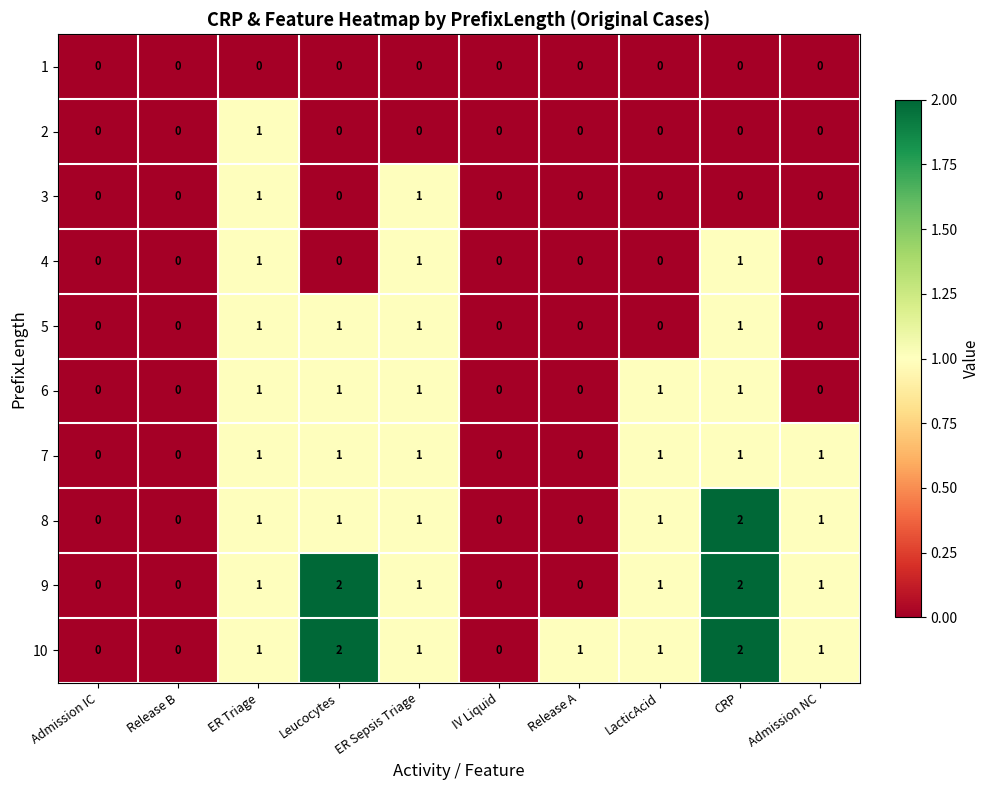

The 10 series shows 0 at Release B. True or false?

True